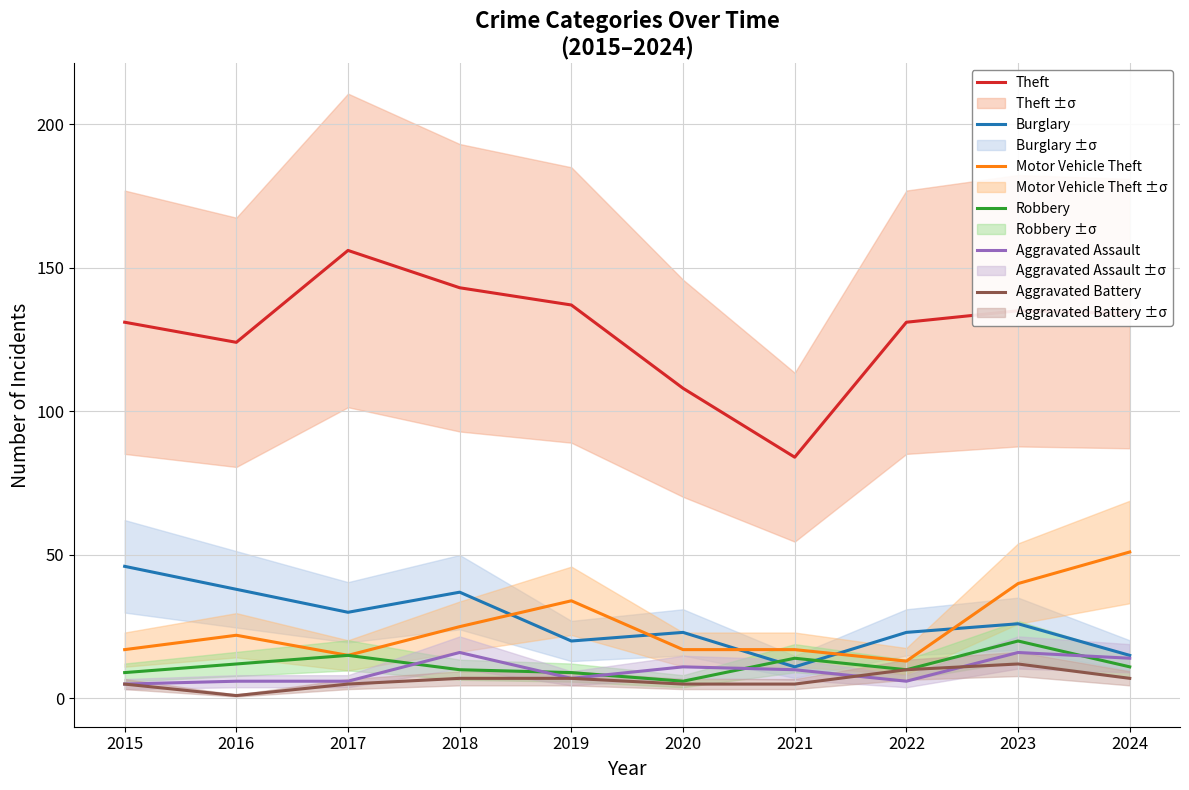

True or false: Theft has a value of 134 at 2024.

True